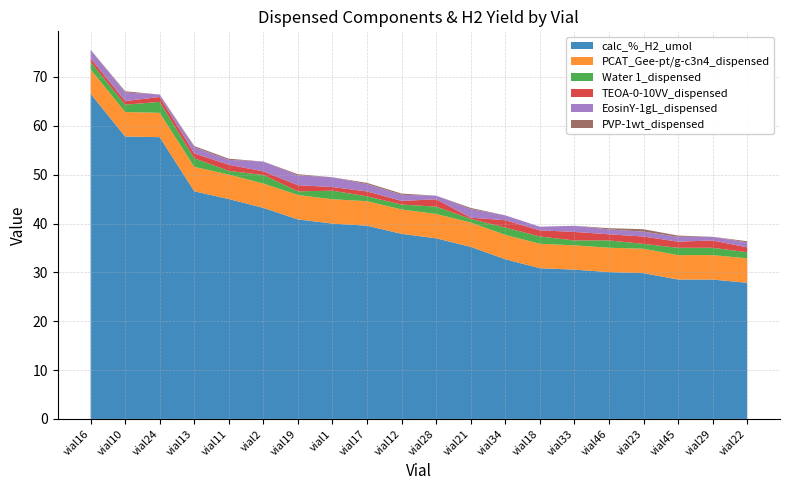

Reading left to right, transcribe all the data shown in this chart.

calc_%_H2_umol: 66.6	57.8	57.7	46.6	45.0	43.2	40.8	40.0	39.5	37.9	37.0	35.2	32.7	30.9	30.6	30.1	29.8	28.5	28.5	27.9
PCAT_Gee-pt/g-c3n4_dispensed: 5.0	5.0	5.0	5.0	5.0	5.0	5.0	5.0	5.0	5.0	5.0	5.0	5.0	5.0	5.0	5.0	5.0	5.0	5.0	5.0
Water 1_dispensed: 1.5	1.5	2.2	1.8	0.8	1.8	0.8	1.8	1.0	1.0	1.5	0.8	1.5	1.5	1.0	1.5	1.0	1.5	1.5	1.2
TEOA-0-10VV_dispensed: 0.8	0.8	1.0	1.0	1.2	0.8	1.2	0.8	1.0	0.8	1.5	0.2	1.5	1.2	1.8	1.2	1.5	1.2	1.5	1.0
EosinY-1gL_dispensed: 1.8	1.8	0.5	1.2	1.0	2.0	2.0	2.0	1.5	1.2	0.8	1.8	1.0	0.8	1.2	1.0	1.0	1.0	0.8	1.0
PVP-1wt_dispensed: 0.0	0.2	0.0	0.2	0.2	0.0	0.2	0.0	0.2	0.2	0.0	0.2	0.0	0.0	0.0	0.2	0.5	0.2	0.0	0.2